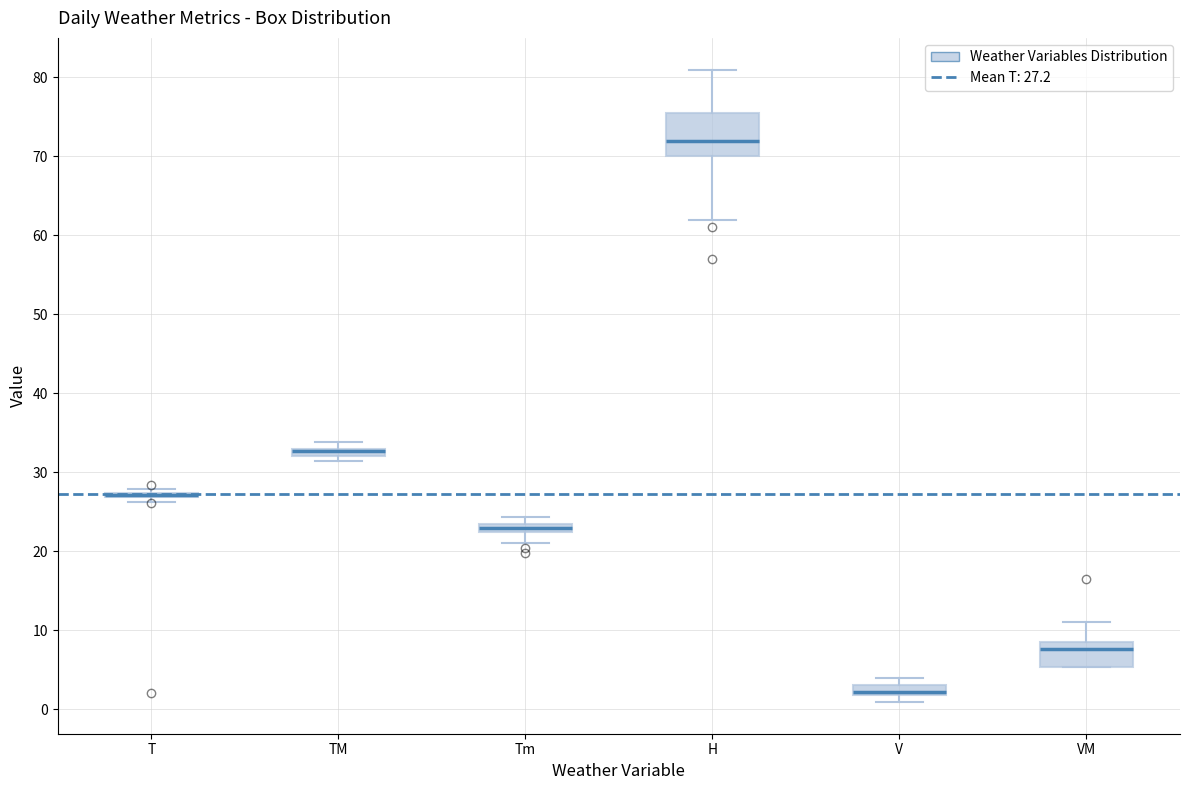

Comparing the boxes themselves (not the whiskers), which one is the tallest?

H